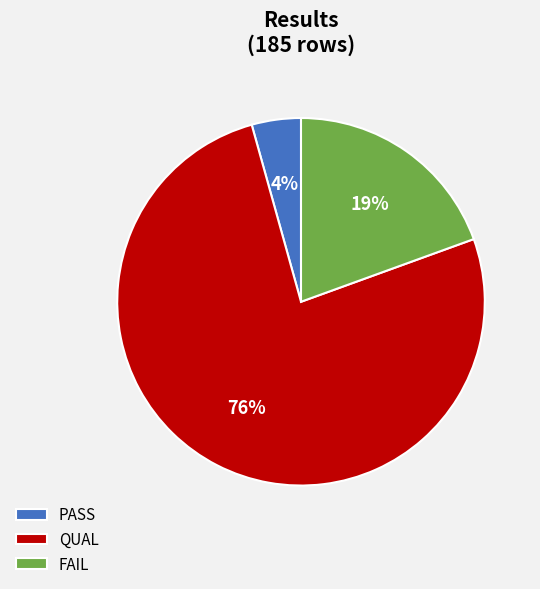

Rank the categories by value from lowest to highest.

PASS, FAIL, QUAL